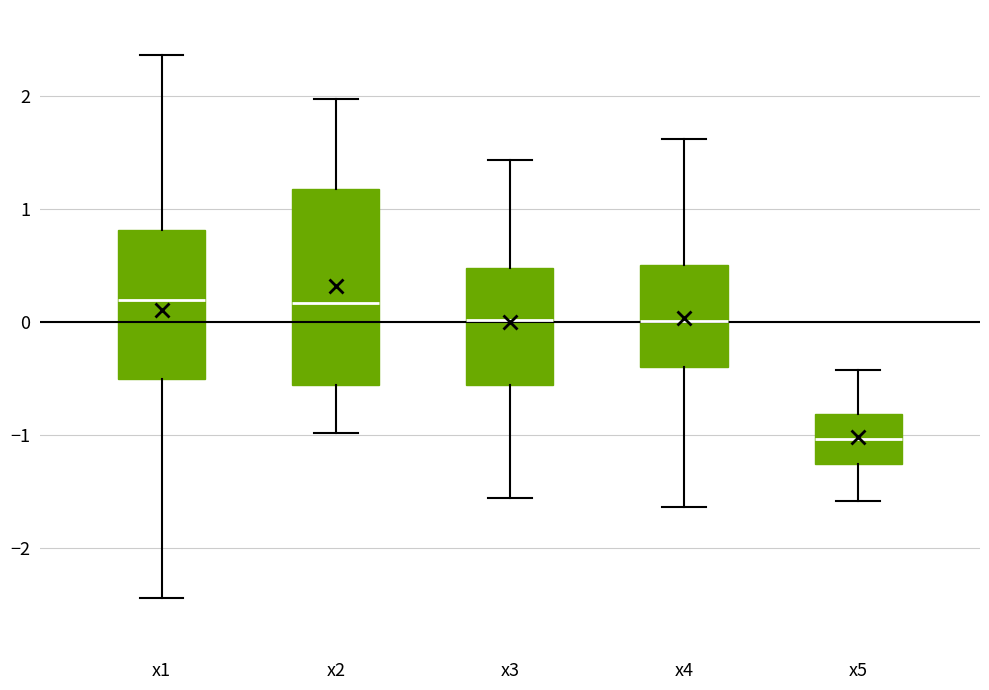

Reading left to right, read every box against the y-axis: the position of its median line, the range the box covers, and the ends of its whiskers. The values are not printed on the chart, so give them approximately, as read against the axis.

x1: median 0.2, box -0.5 to 0.8, whiskers -2.4 to 2.4
x2: median 0.2, box -0.6 to 1.2, whiskers -1.0 to 2.0
x3: median 0.0, box -0.6 to 0.5, whiskers -1.6 to 1.4
x4: median 0.0, box -0.4 to 0.5, whiskers -1.6 to 1.6
x5: median -1.0, box -1.3 to -0.8, whiskers -1.6 to -0.4